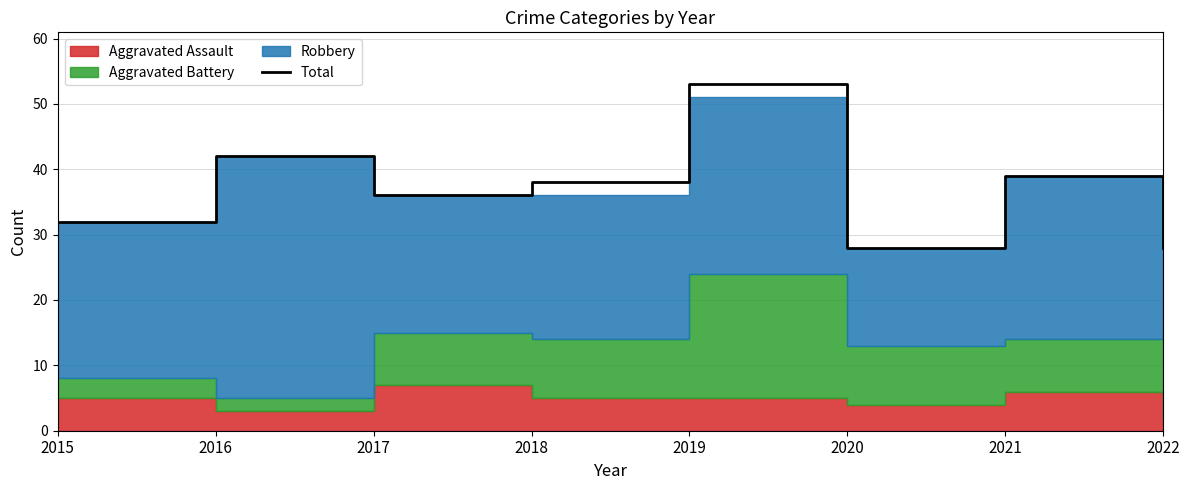

How many values are between 32 and 42?

5